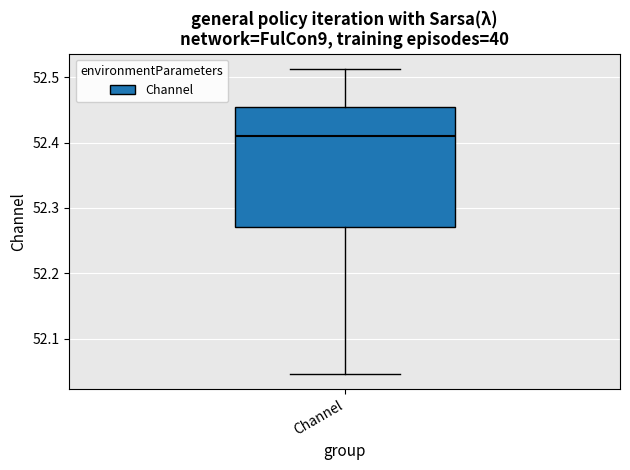

Read this box plot against the y-axis: the position of the median line, the range covered by the box, and the ends of both whiskers. The values are not printed on the chart, so give them approximately, as read against the axis.

median 52.41, box 52.27 to 52.45, whiskers 52.05 to 52.51